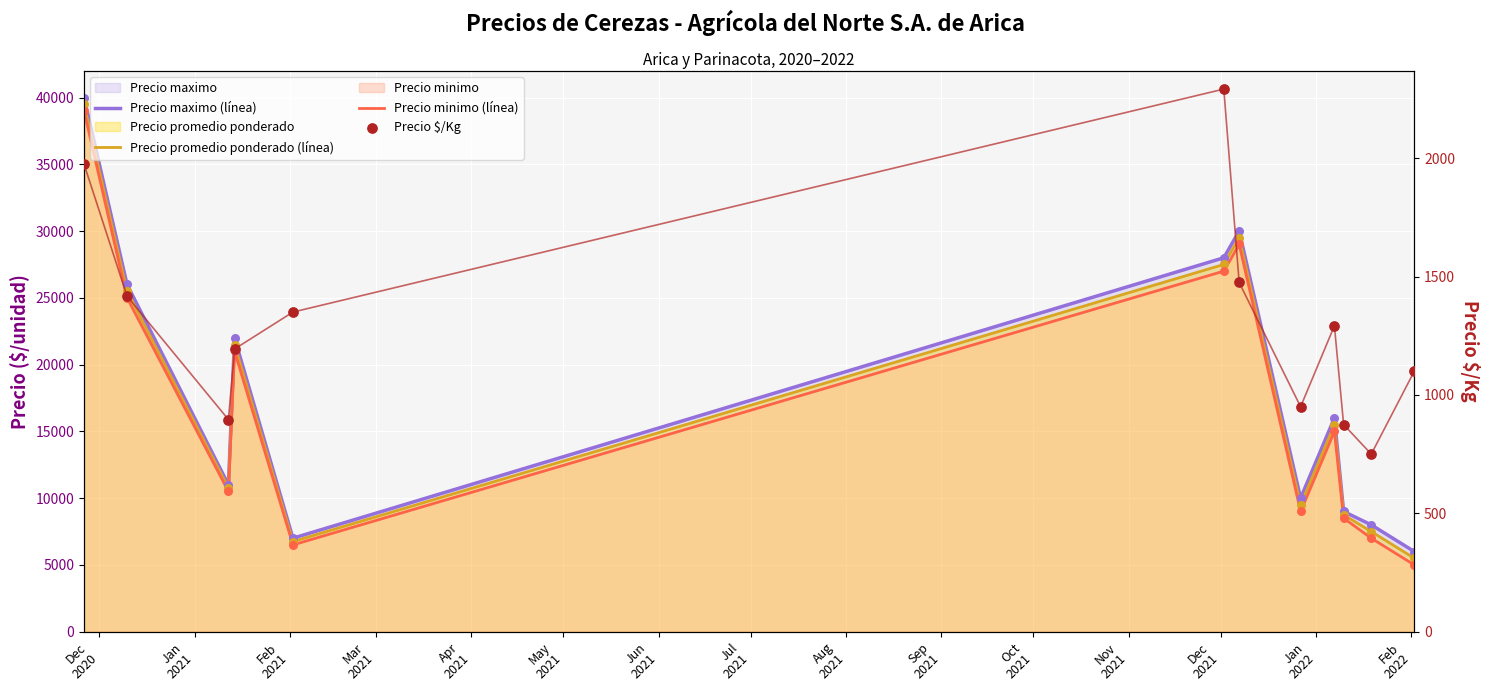

Which series has the widest spread of Y values?

Precio maximo (línea)